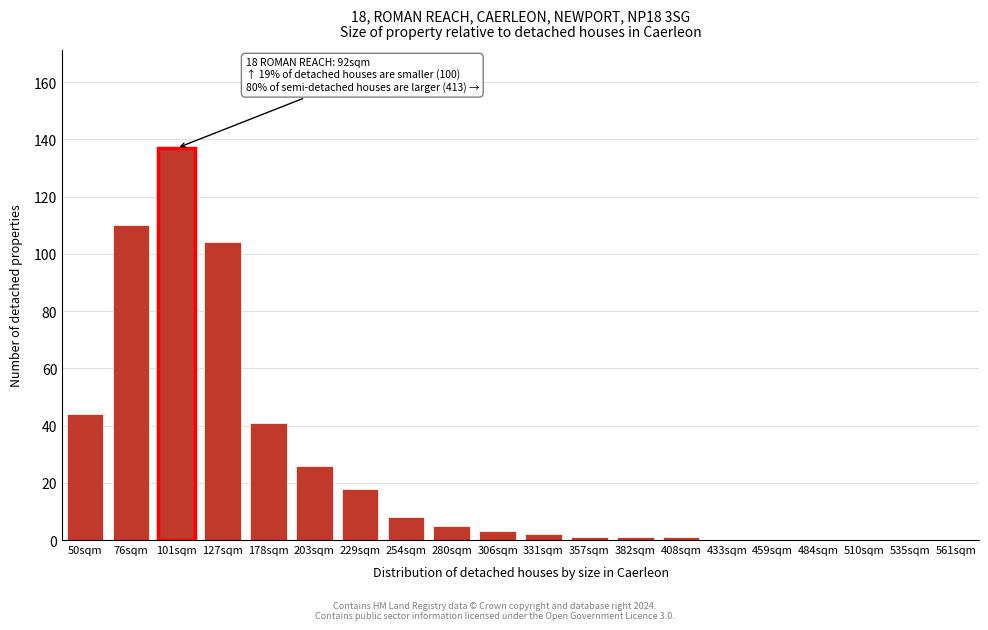

Reading left to right, list all the values displayed in this chart.

50sqm=44	76sqm=110	101sqm=137	127sqm=104	178sqm=41	203sqm=26	229sqm=18	254sqm=8	280sqm=5	306sqm=3	331sqm=2	357sqm=1	382sqm=1	408sqm=1	433sqm=0	459sqm=0	484sqm=0	510sqm=0	535sqm=0	561sqm=0